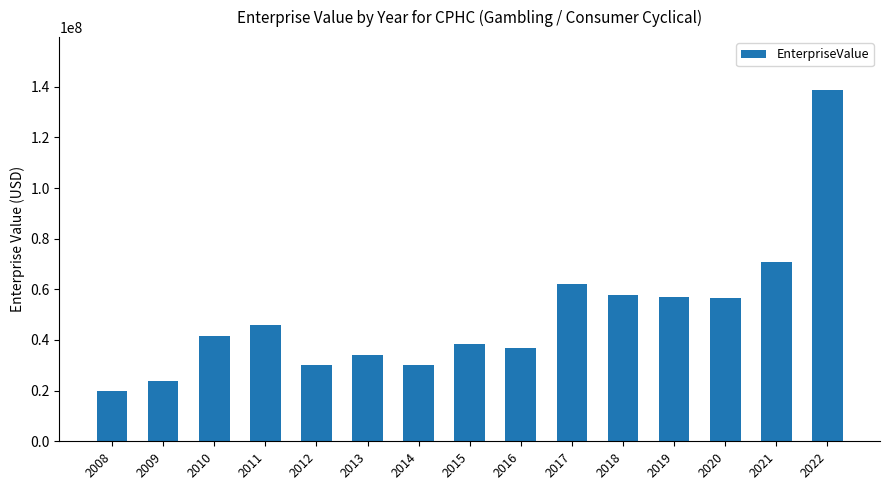

Is it true that the value at 2017 is 62276210.5?

True